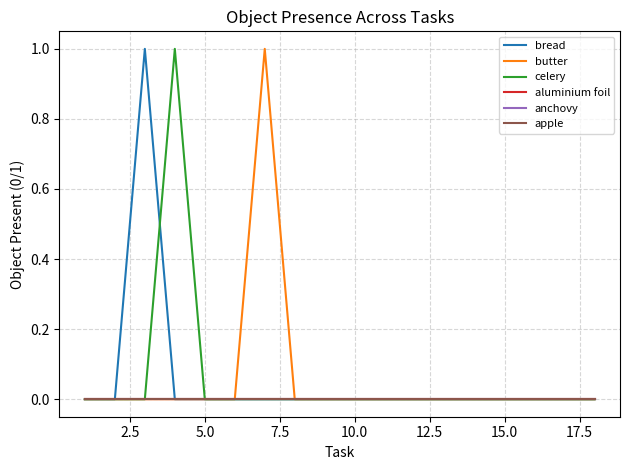

True or false: bread and anchovy cross at least once.

False